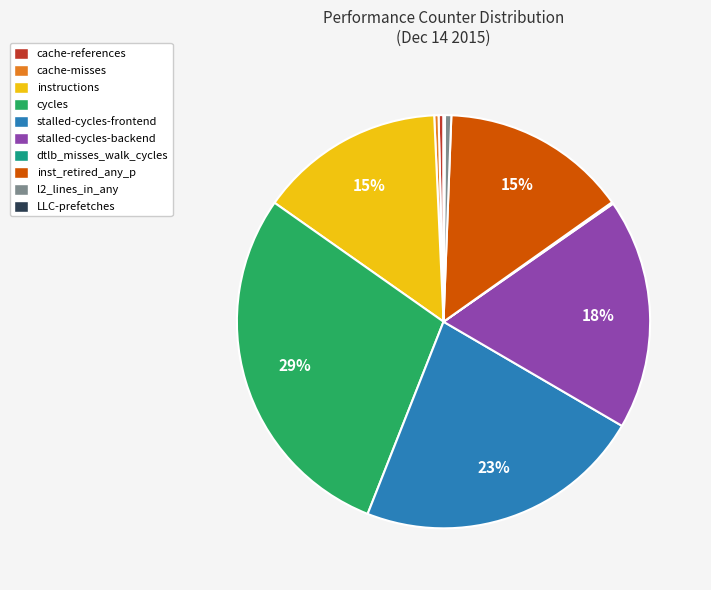

To the nearest percent, what is the average slice percentage?

10%